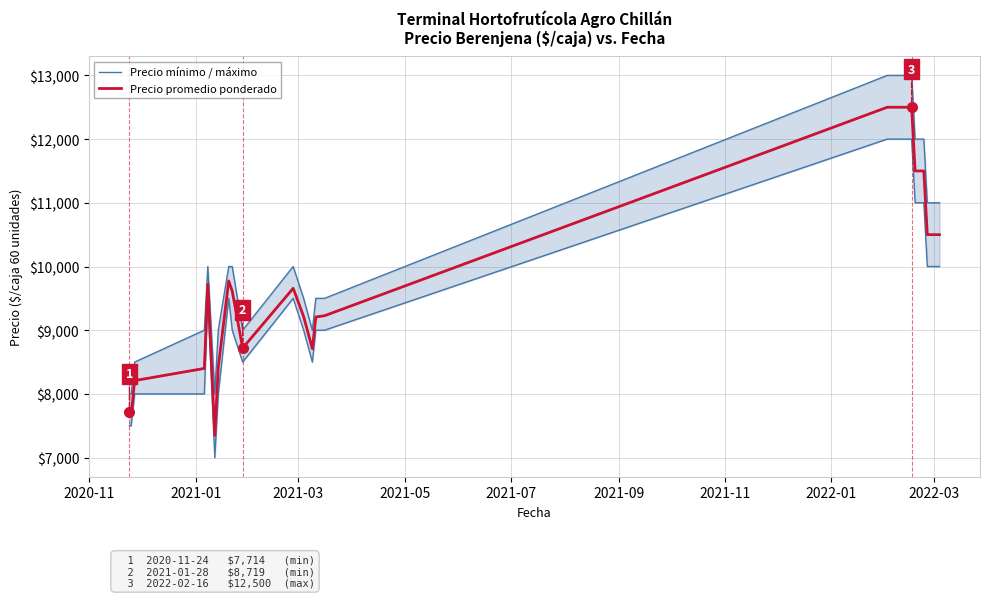

How many distinct data groups are displayed?

2